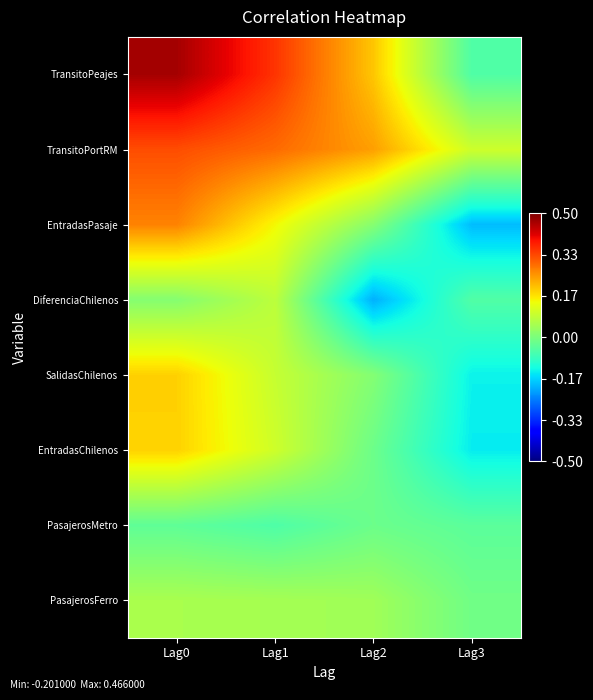

What is the total value across all series at Lag3?

-0.5